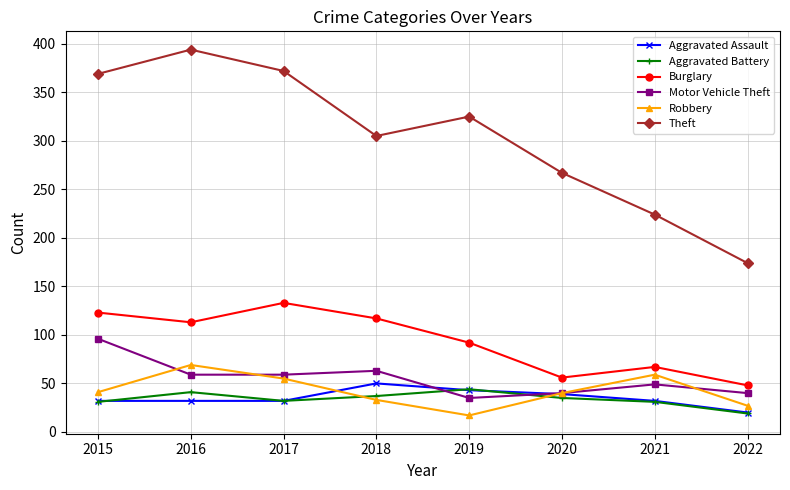

Which series changed the most between 2017 and 2018?

Theft